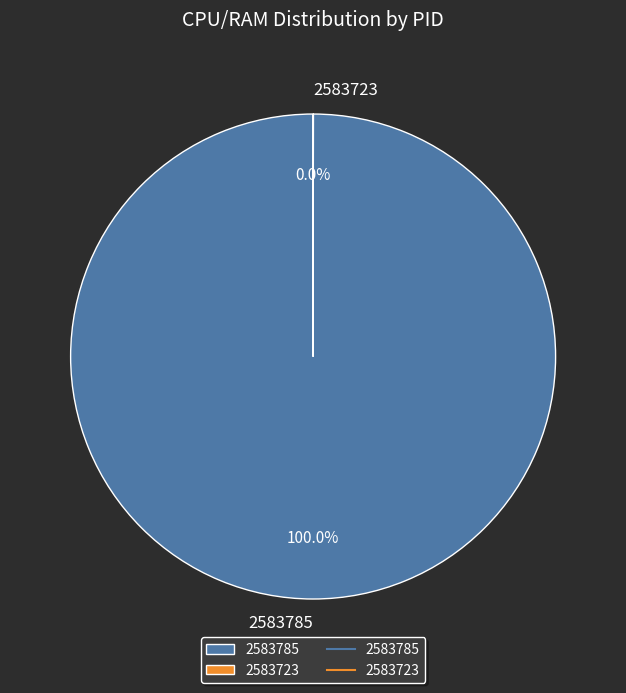

To the nearest percent, what is the difference between the largest and smallest slice percentages?

100%